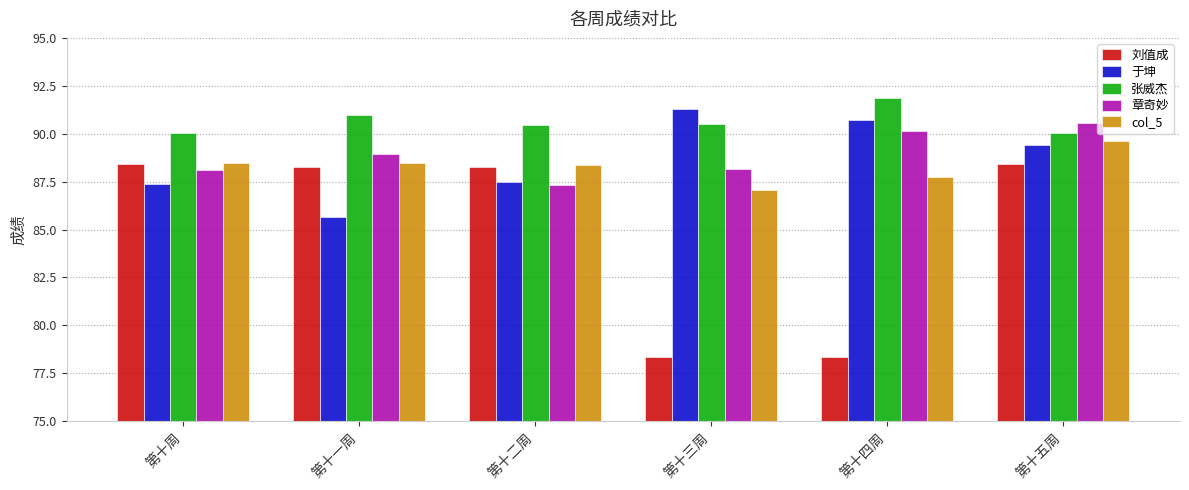

At which category is the sum across all series the highest?

第十五周